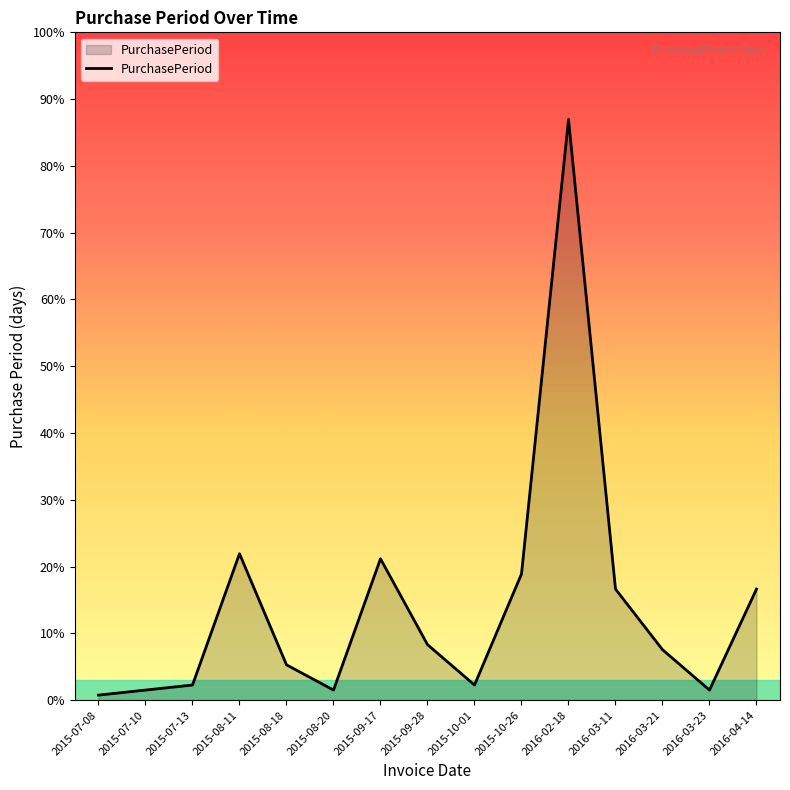

Rank the categories by value from lowest to highest.

2015-07-08, 2015-07-10, 2015-08-20, 2016-03-23, 2015-07-13, 2015-10-01, 2015-08-18, 2016-03-21, 2015-09-28, 2016-03-11, 2016-04-14, 2015-10-26, 2015-09-17, 2015-08-11, 2016-02-18